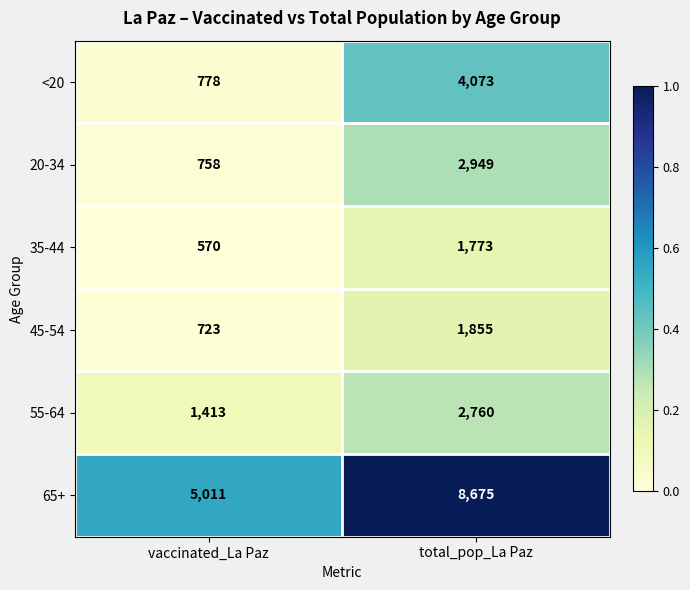

Which series changed the most between vaccinated_La Paz and total_pop_La Paz?

65+